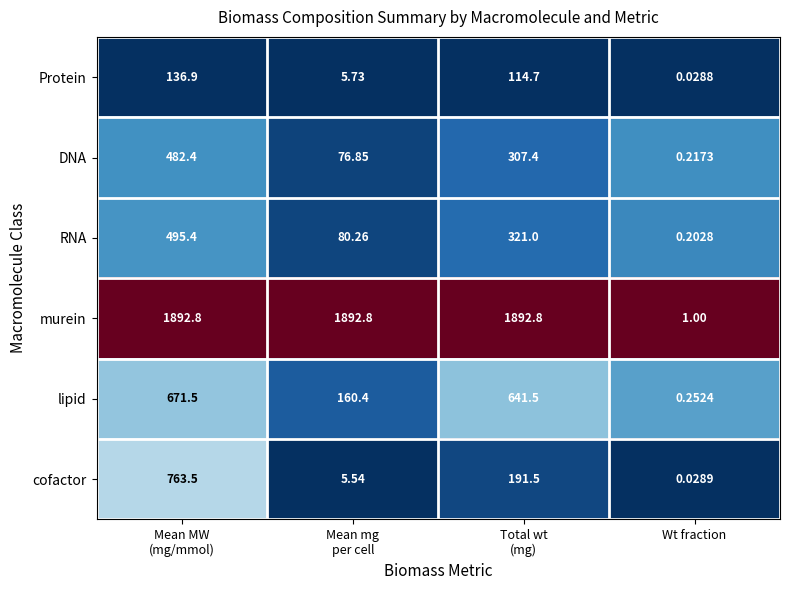

List the series in order of their peak value, lowest first.

Protein, DNA, RNA, lipid, cofactor, murein